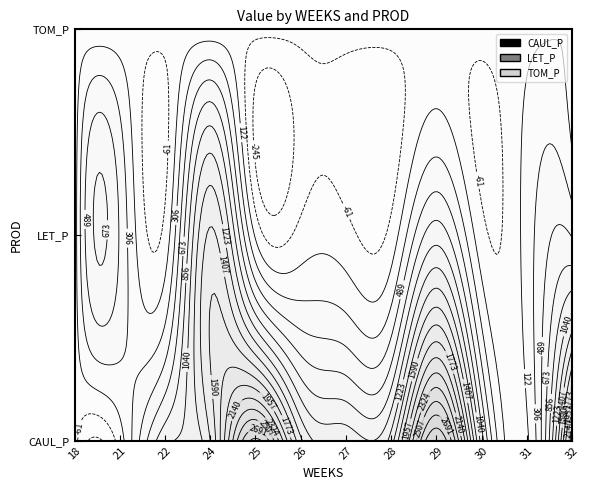

Where is TOM_P nearest to the value 58?

31